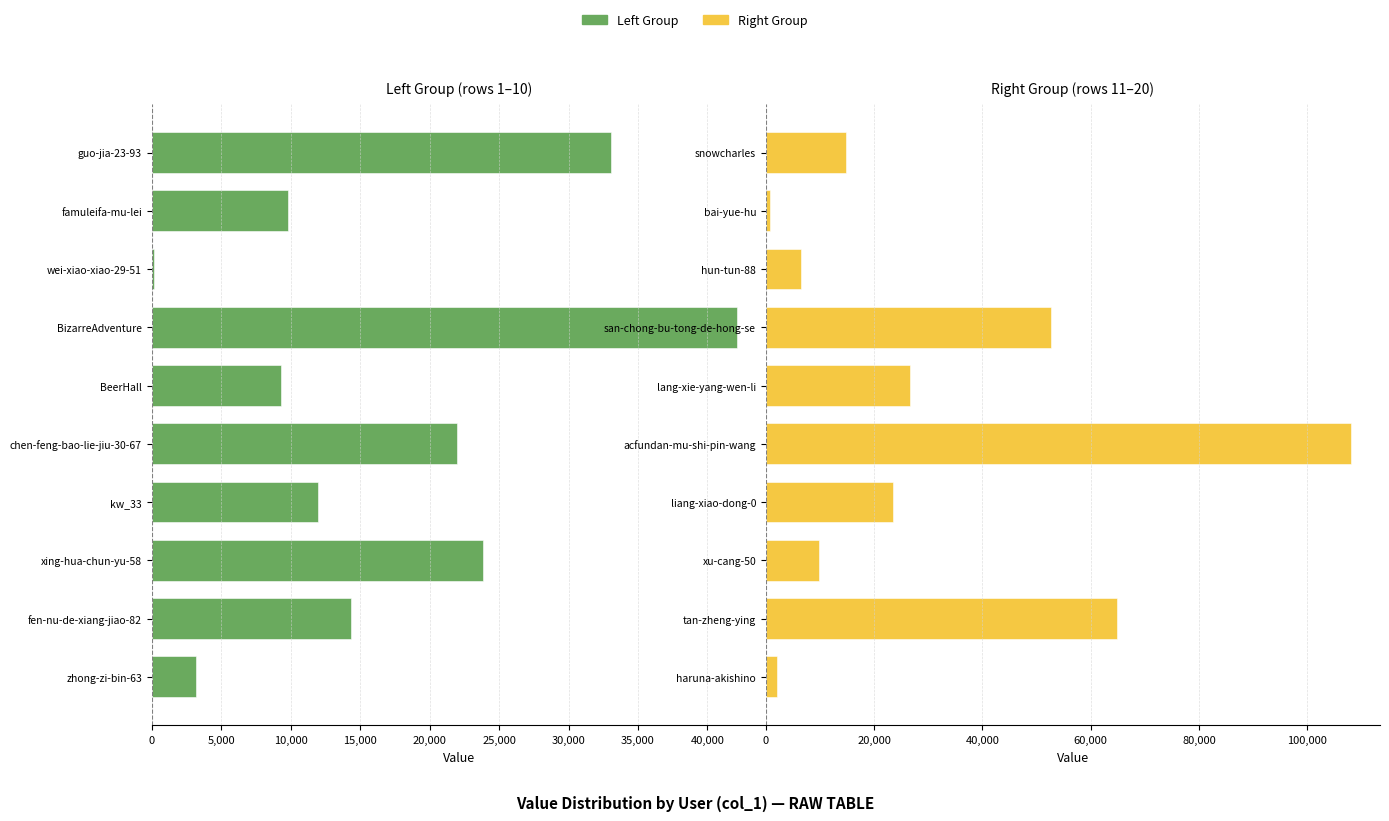

What is the sum of all Right Group values?

309485